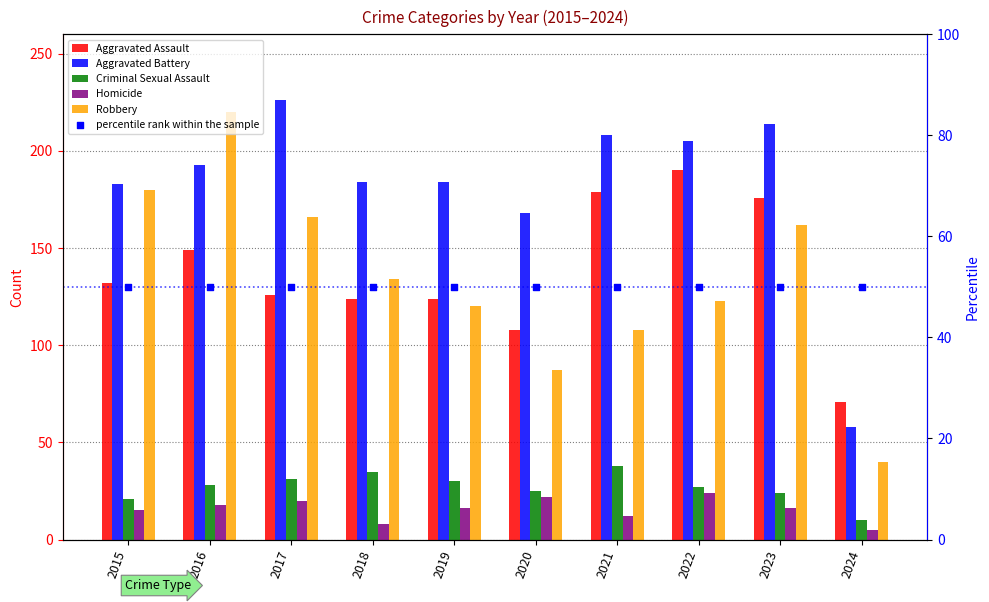

Which series has the largest Y range (max minus min)?

Robbery